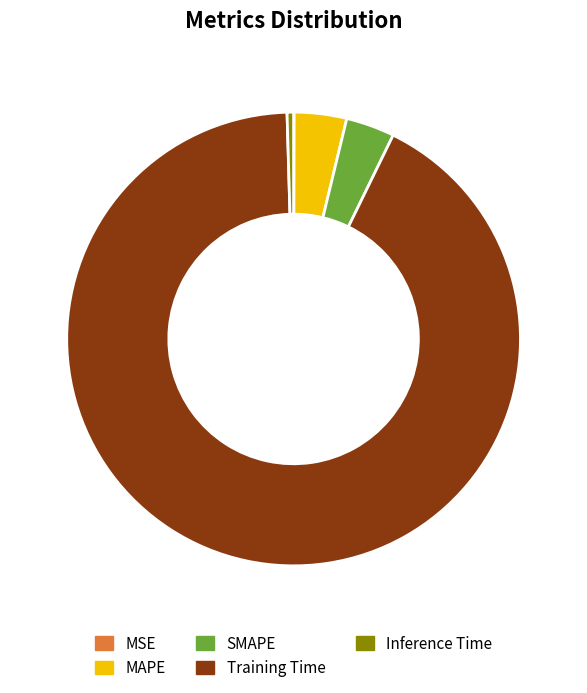

Does Inference Time represent more than half of the total?

No